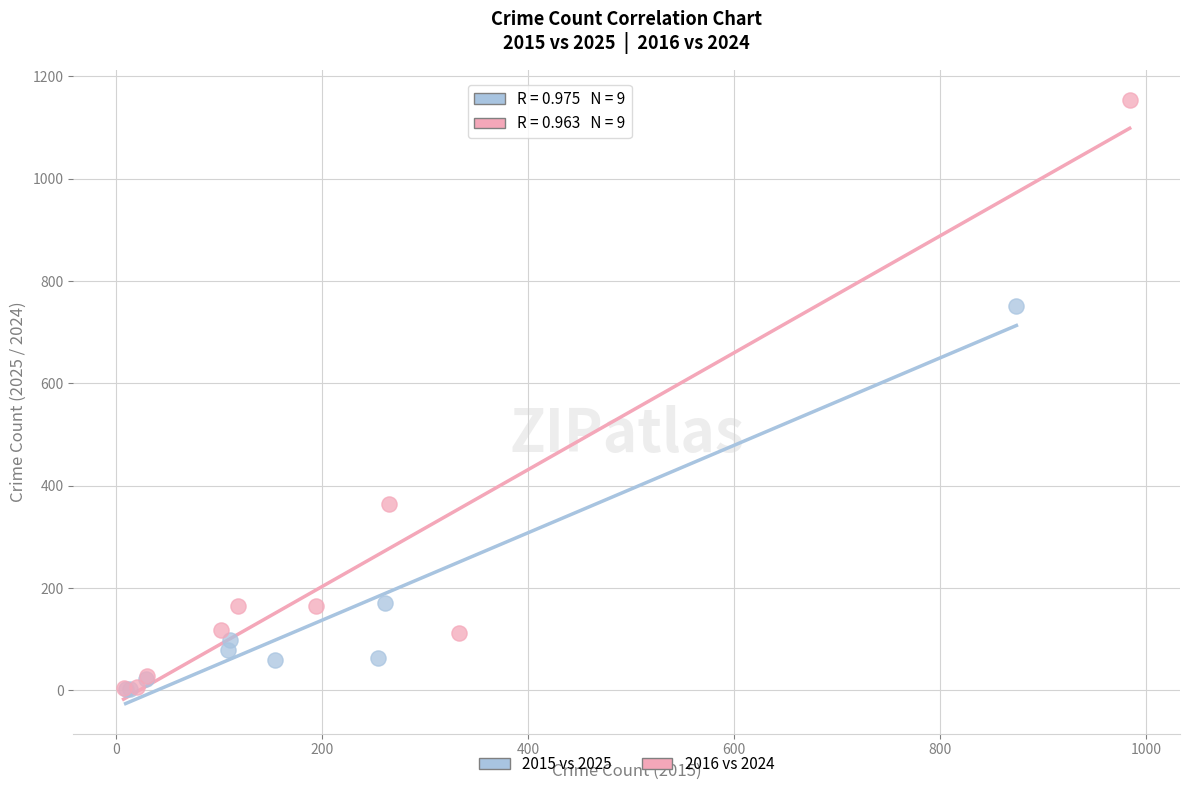

Which series reaches the maximum Y coordinate?

2016 vs 2024